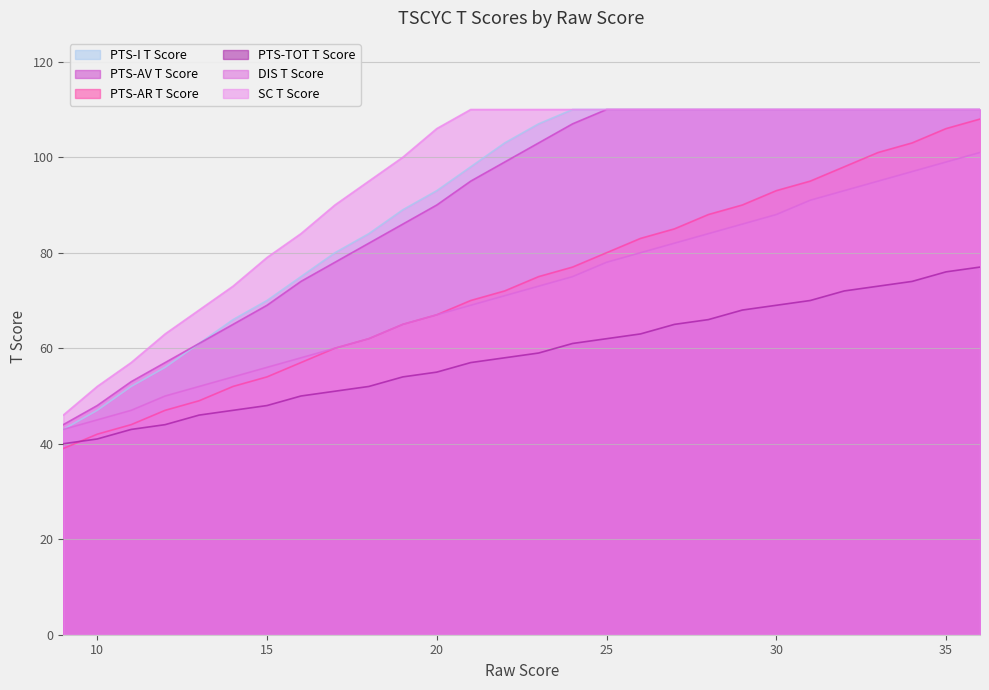

What is the difference between the maximum and second lowest values in the PTS-I T Score series?

63